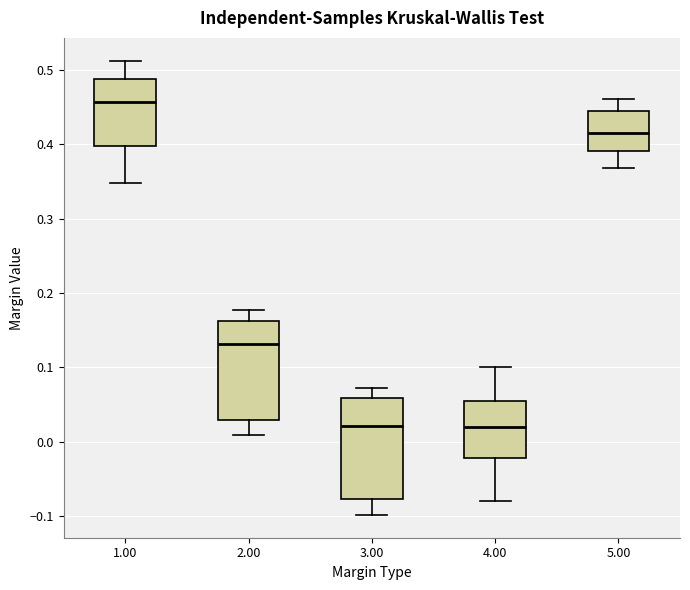

Reading left to right, transcribe this box plot: for each box, give where its median line is, the range the box spans, and where its two whiskers end, as read against the y-axis. The values are not printed on the chart, so give them approximately, as read against the axis.

1.00: median 0.46, box 0.40 to 0.49, whiskers 0.35 to 0.51
2.00: median 0.13, box 0.03 to 0.16, whiskers 0.01 to 0.18
3.00: median 0.02, box -0.08 to 0.06, whiskers -0.10 to 0.07
4.00: median 0.02, box -0.02 to 0.05, whiskers -0.08 to 0.10
5.00: median 0.42, box 0.39 to 0.44, whiskers 0.37 to 0.46